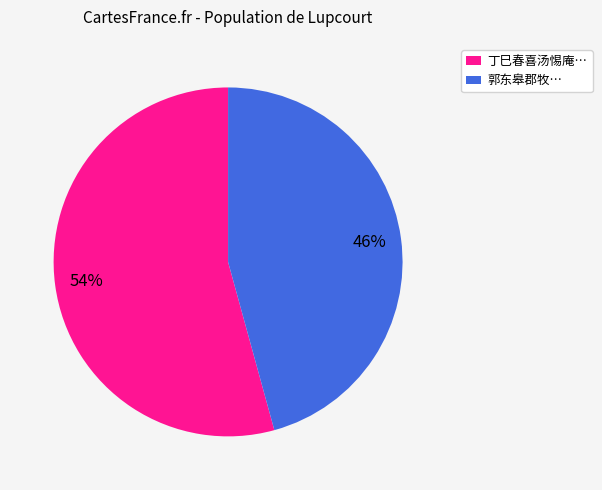

Is there a majority slice in this chart?

Yes